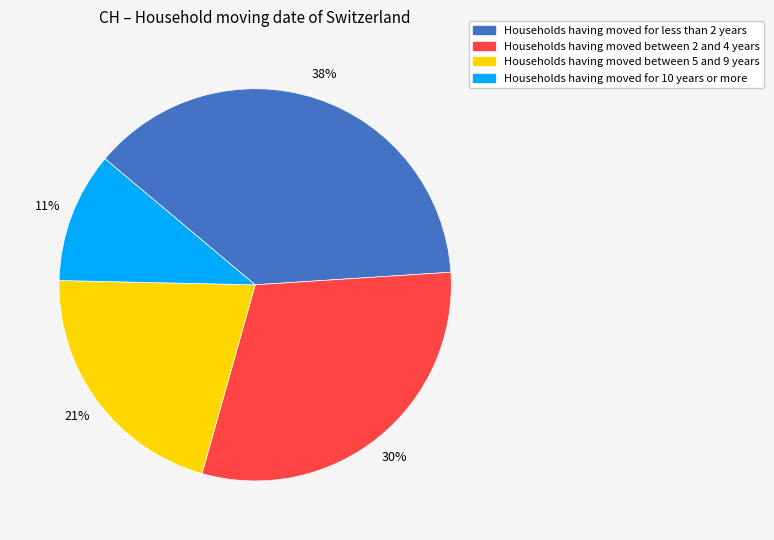

To the nearest percent, what is the difference between the largest and smallest slice percentages?

27%